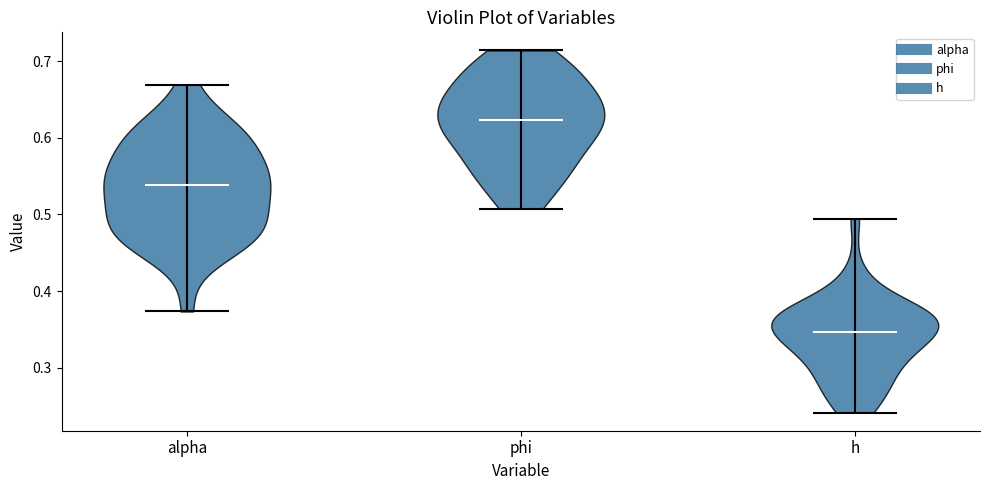

Which violin has the lowest median line?

h